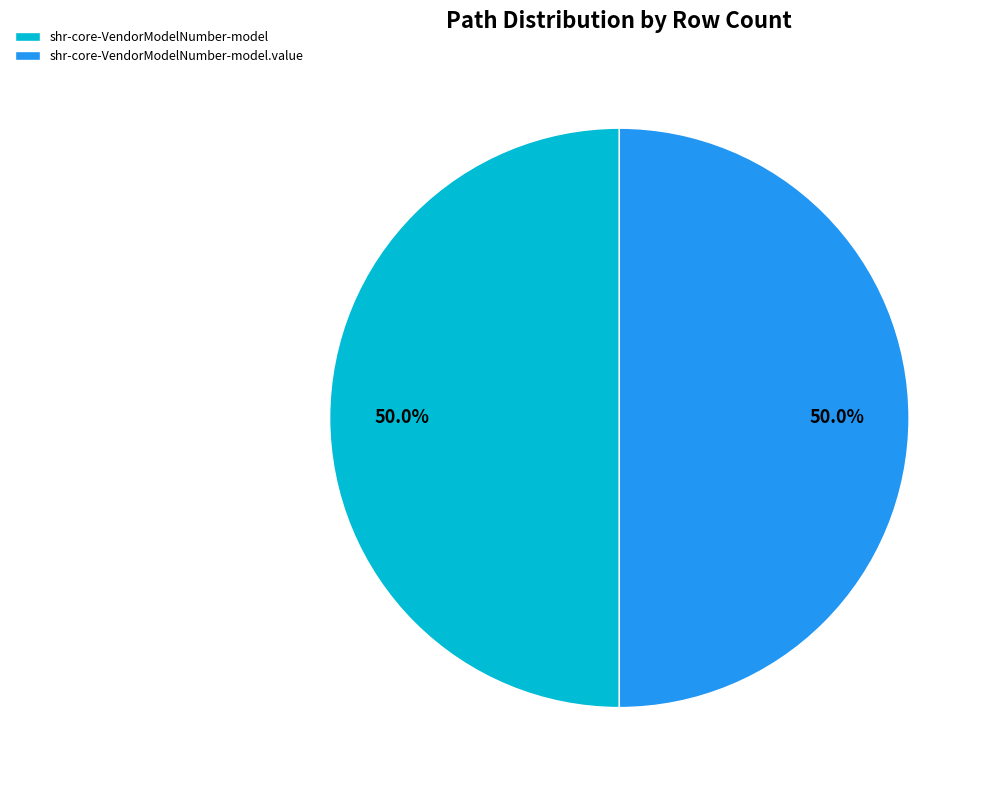

To the nearest percent, what is the combined percentage of shr-core-VendorModelNumber-model.value and shr-core-VendorModelNumber-model?

100%